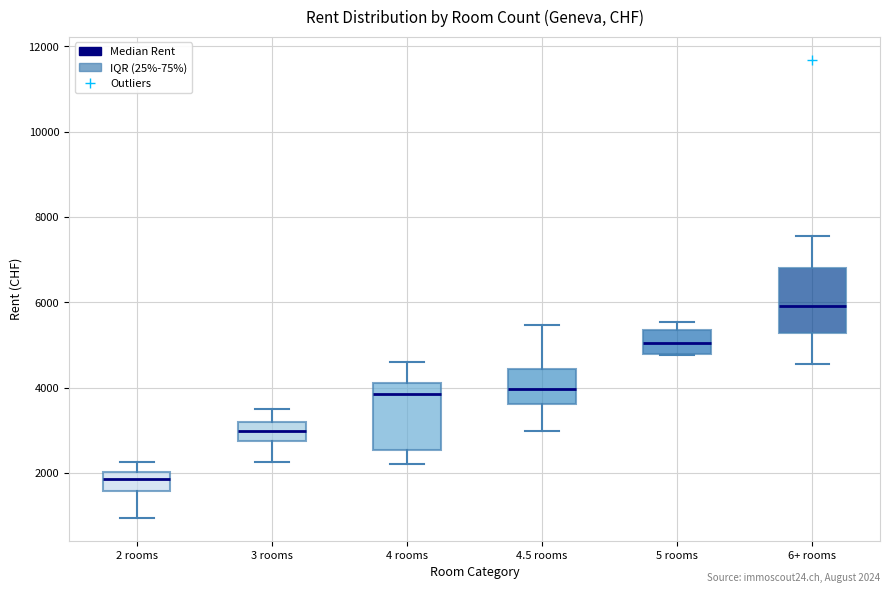

Which box has the lowest median line?

2 rooms